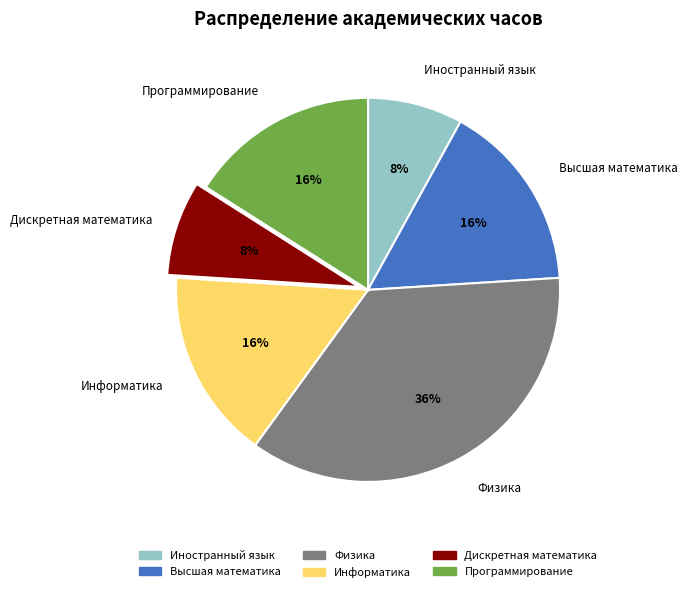

To the nearest percent, what is the difference between the largest and smallest slice percentages?

28%